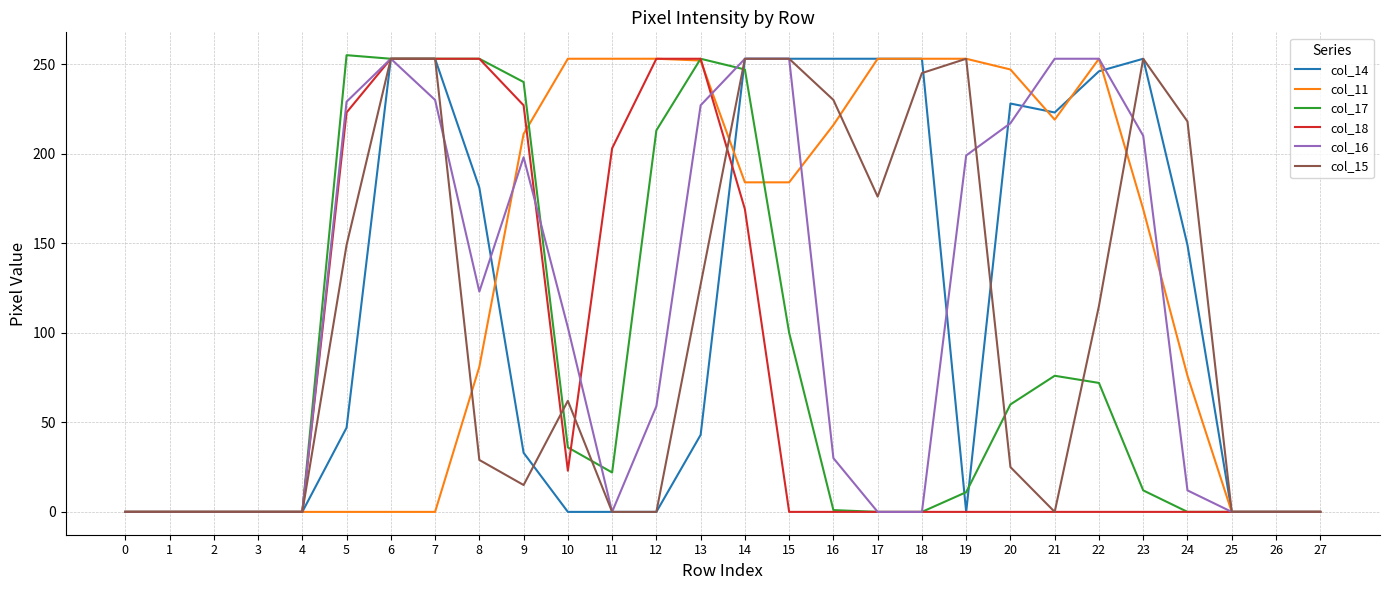

Which series has the largest total across all categories?

col_11